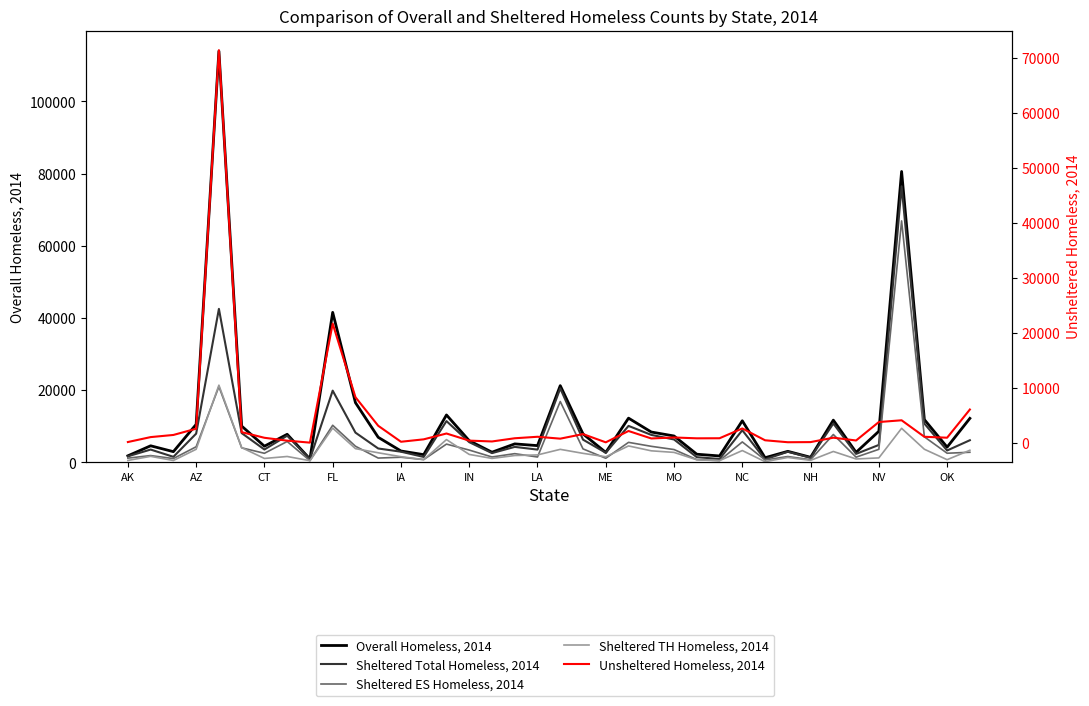

What value does the Sheltered ES Homeless, 2014 series have at LA, to the nearest 10?

1450